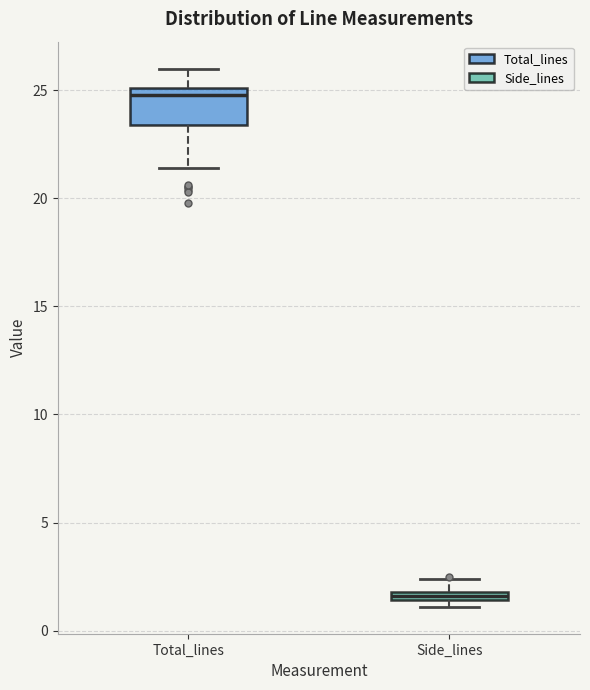

Where does the lower whisker of the box for Total_lines end on the y-axis? The values are not printed on the chart, so give them approximately, as read against the axis.

21.5